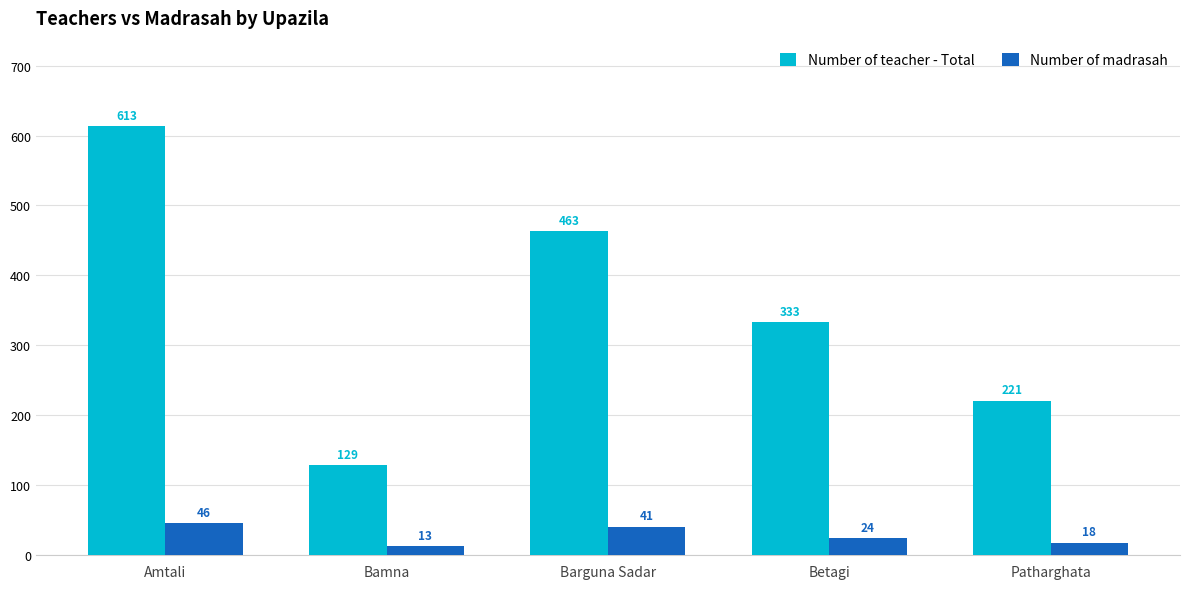

What is the minimum value shown in the chart?

13